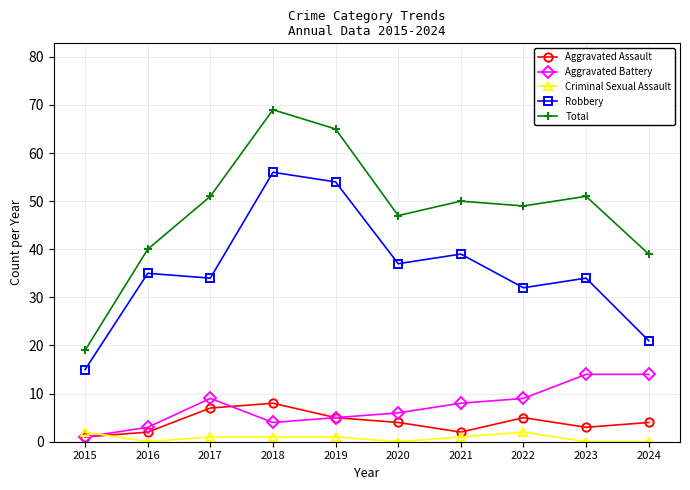

The Aggravated Battery series shows 23 at 2023. True or false?

False